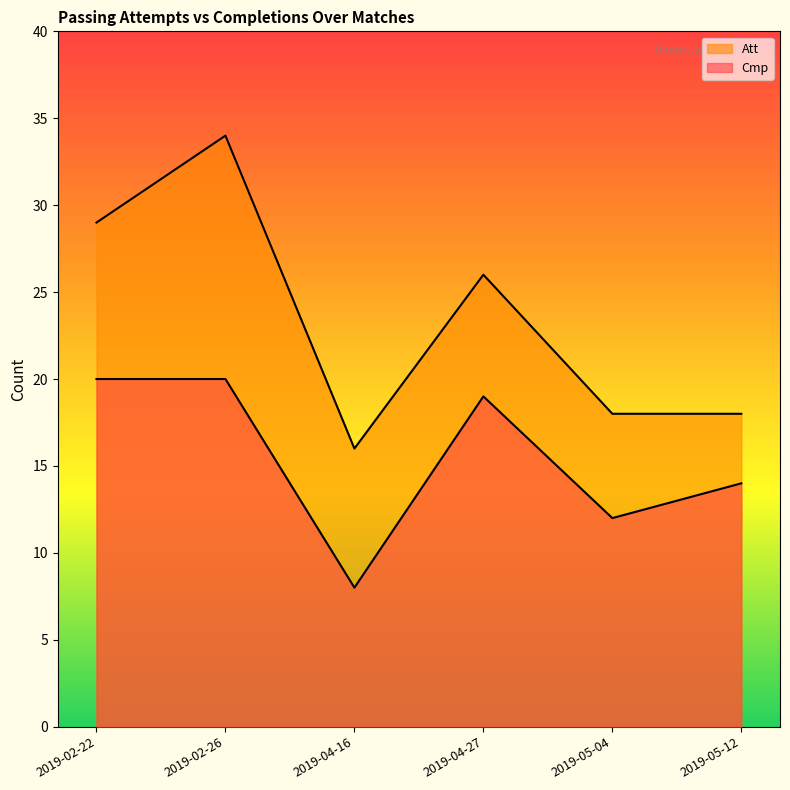

Does the chart display data point markers on the line(s)?

No